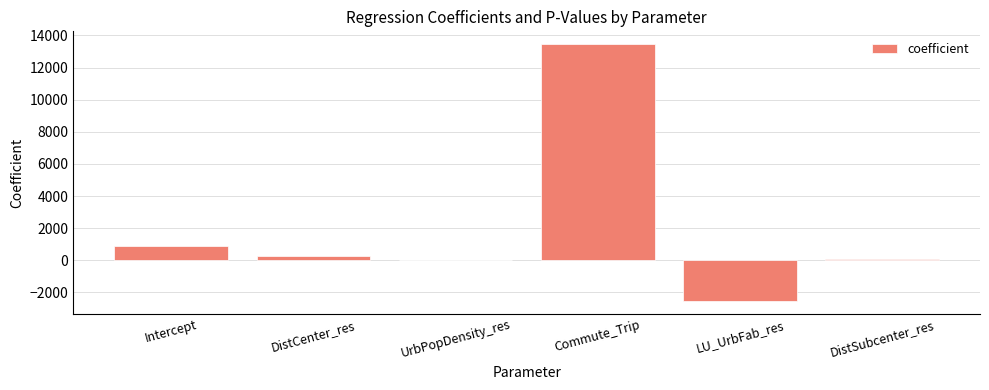

Reading left to right, extract all data points from this chart.

865.9	266.6	0.1	13459.3	-2533.6	95.4